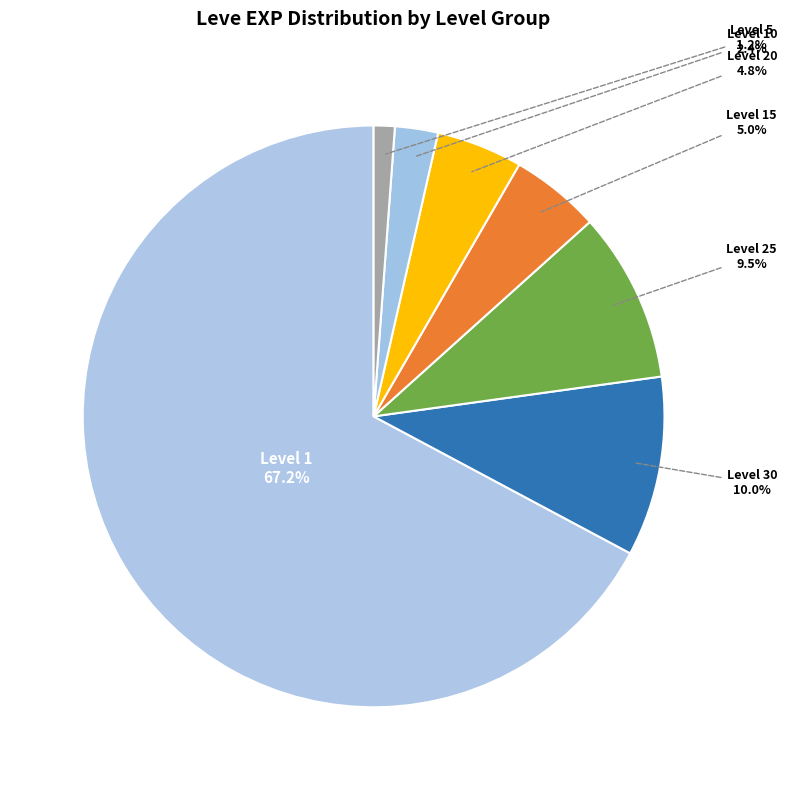

Combined, do Level 1 and Level 20 account for over 50%?

Yes